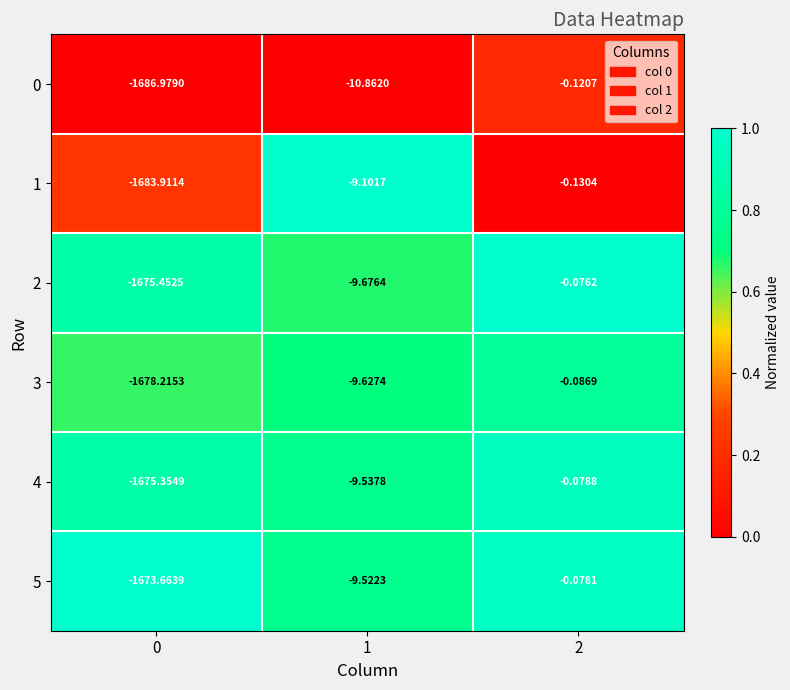

How many values in the 0 series are below -10?

2